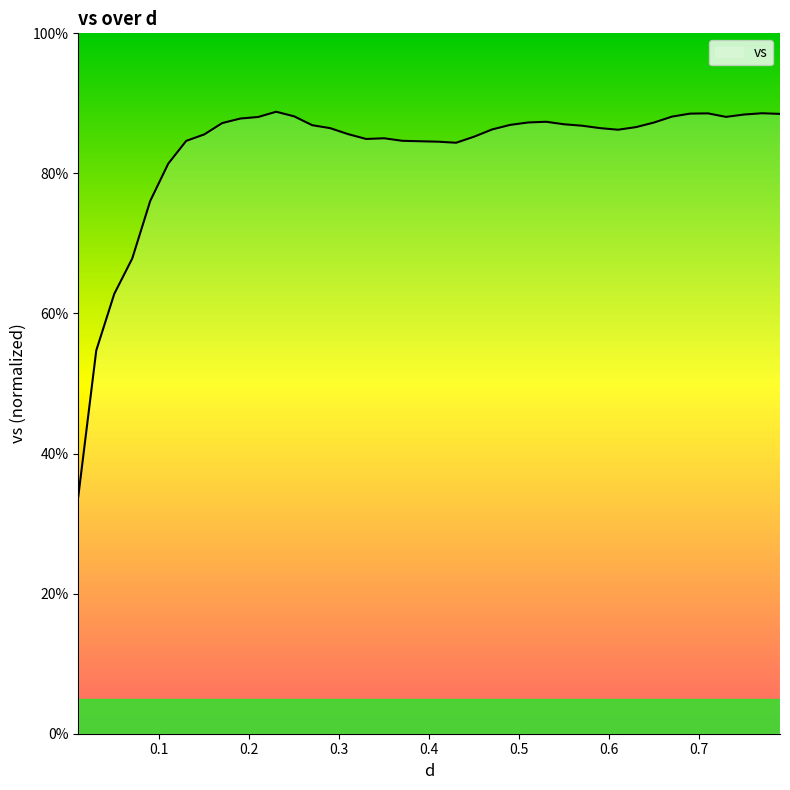

What is the smallest value displayed?

33.9